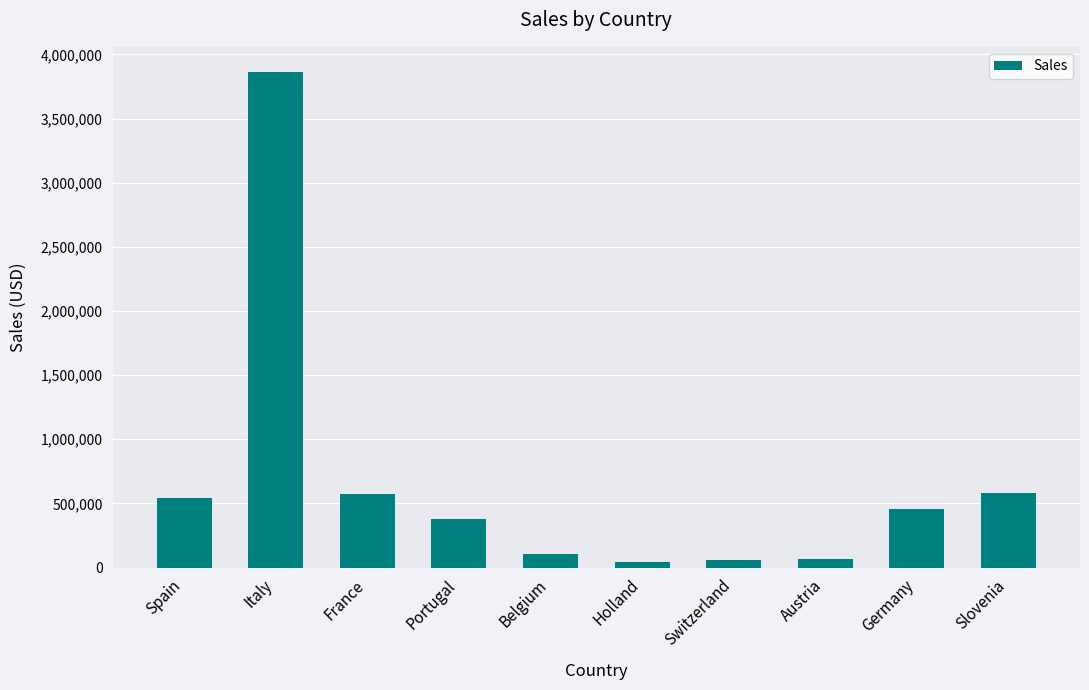

What is the difference between the second highest and second lowest values?

521881.2